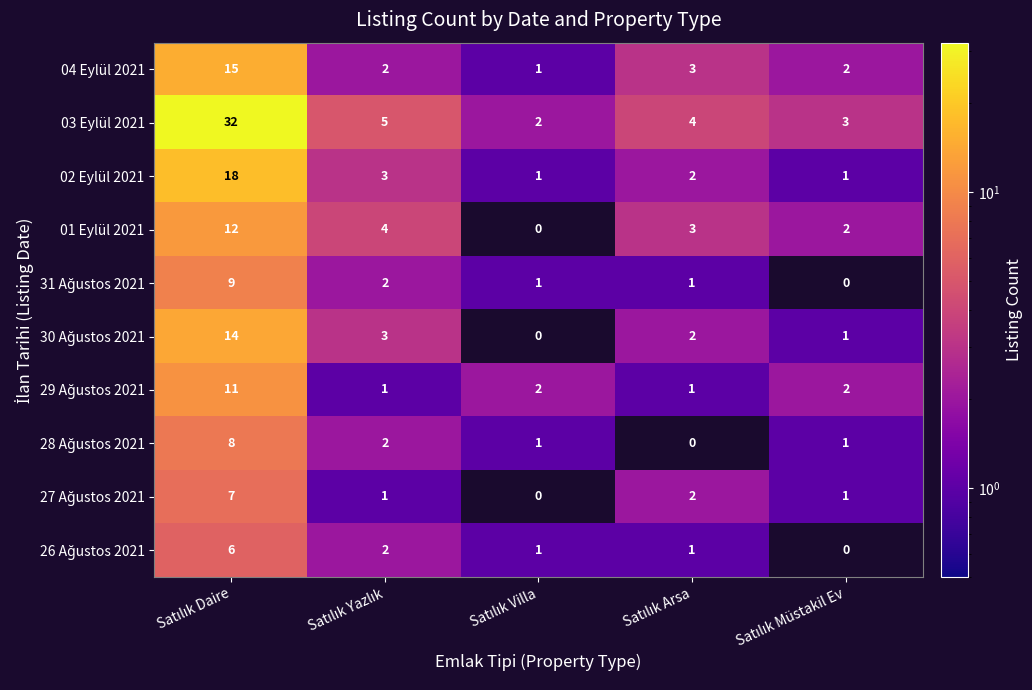

Which series has the largest range (max minus min)?

03 Eylül 2021